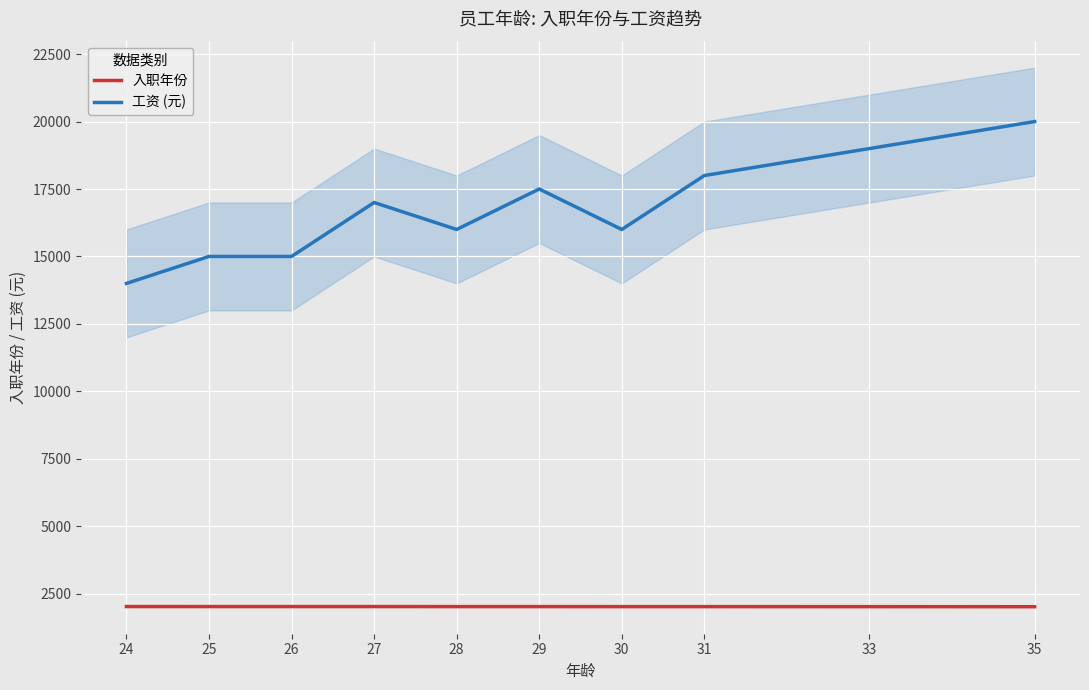

The value of 工资 (元) at 25 is 15000. True or false?

True